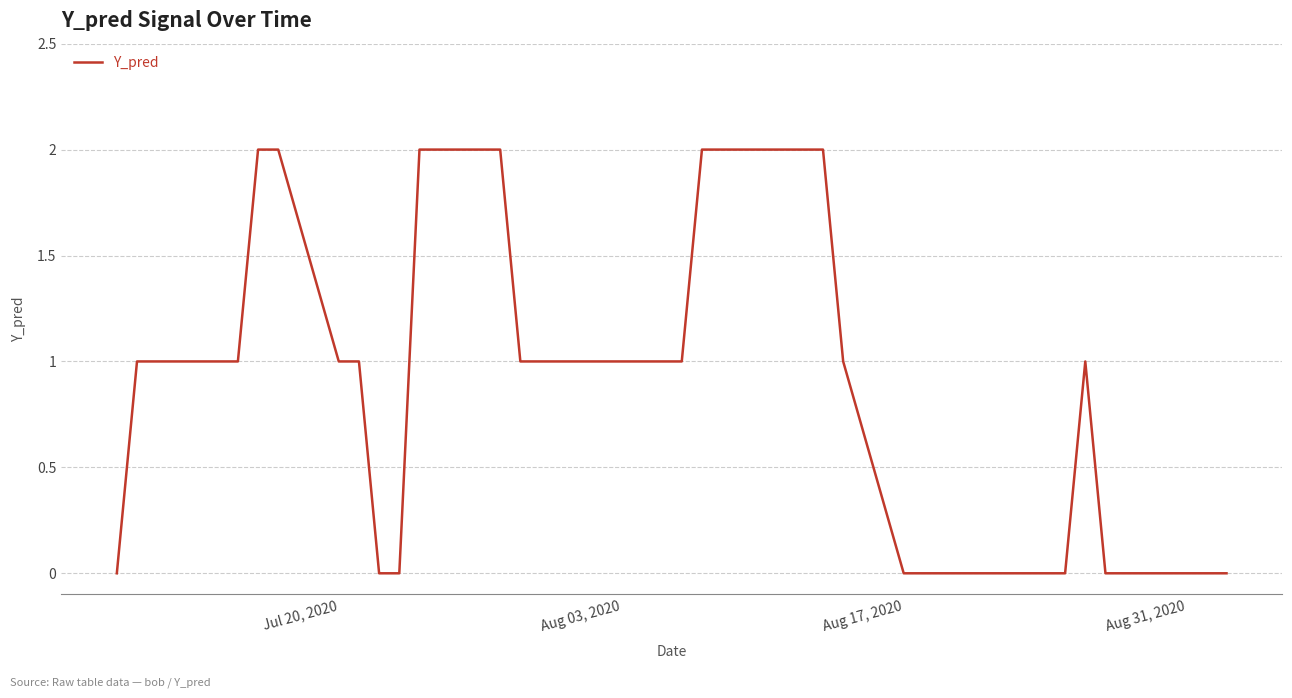

Is this an area chart (filled region under the line)?

No